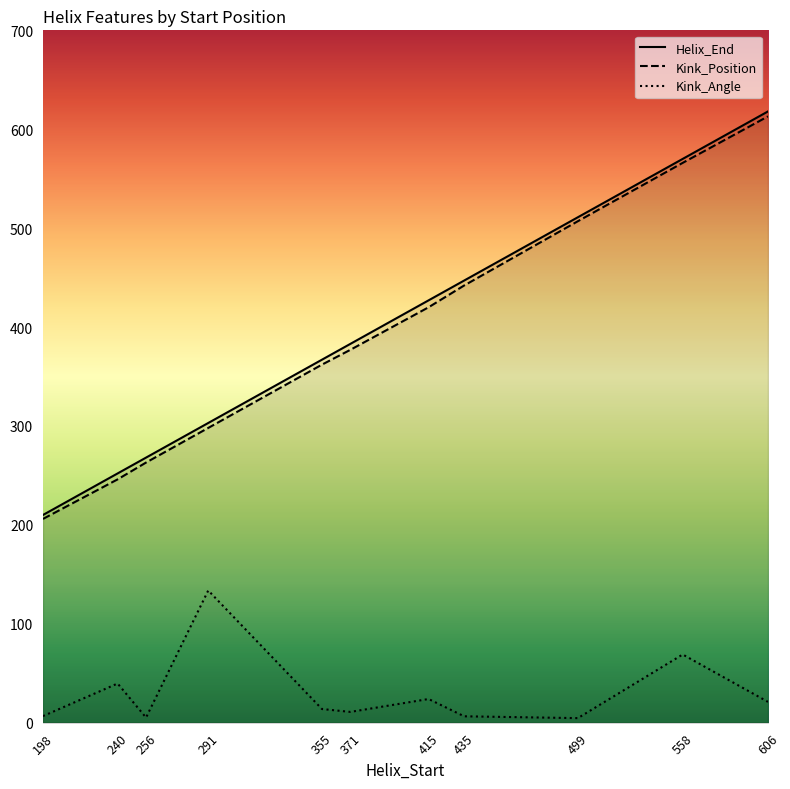

The value of Helix_End at 256 is 122.9. True or false?

False